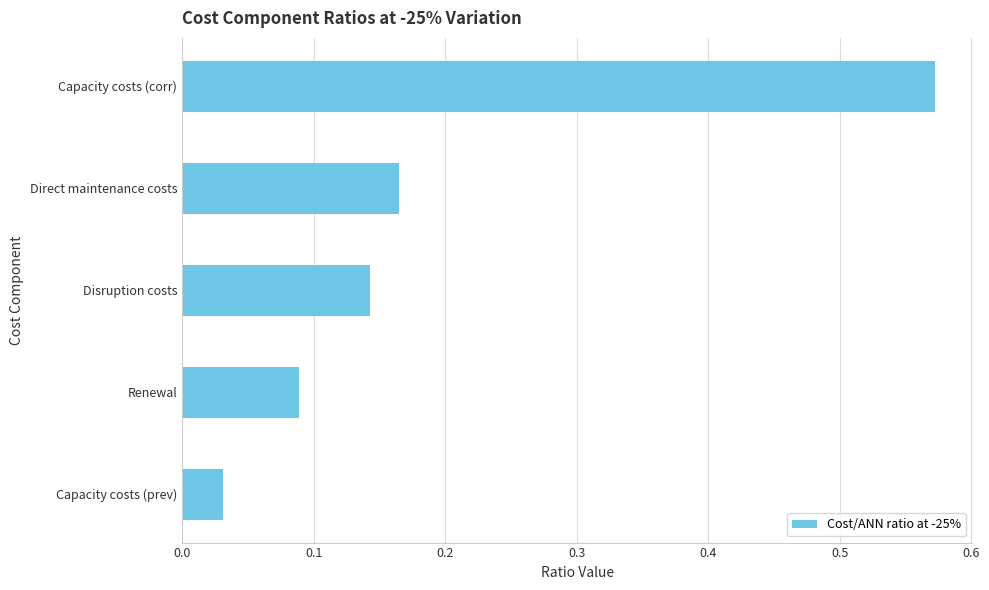

What is the difference between the maximum and second lowest values?

0.5